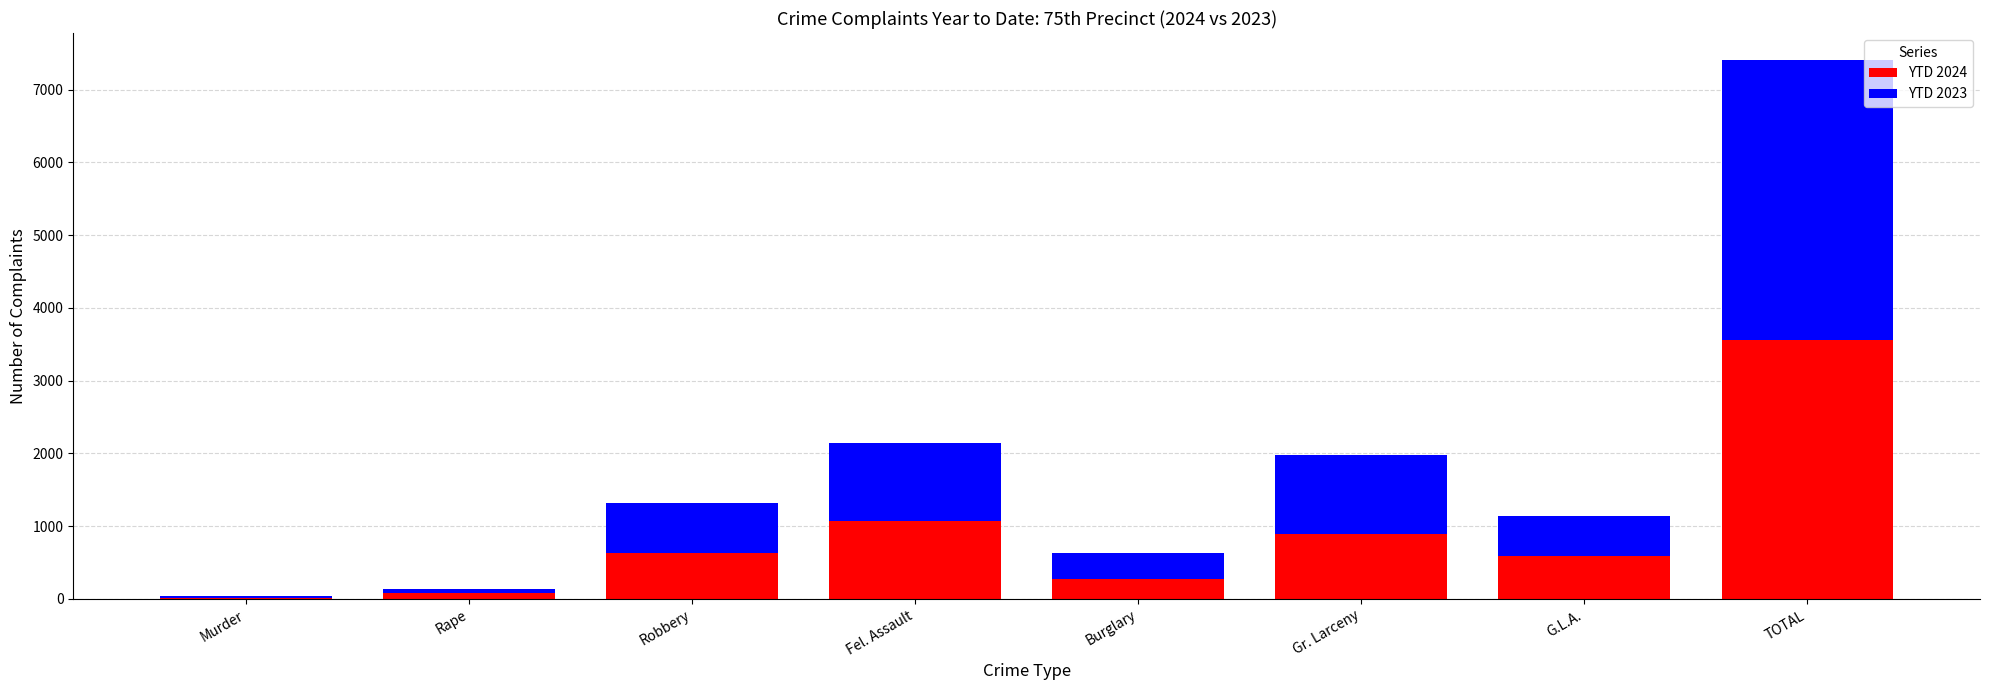

How many categories are shown in the chart?

8